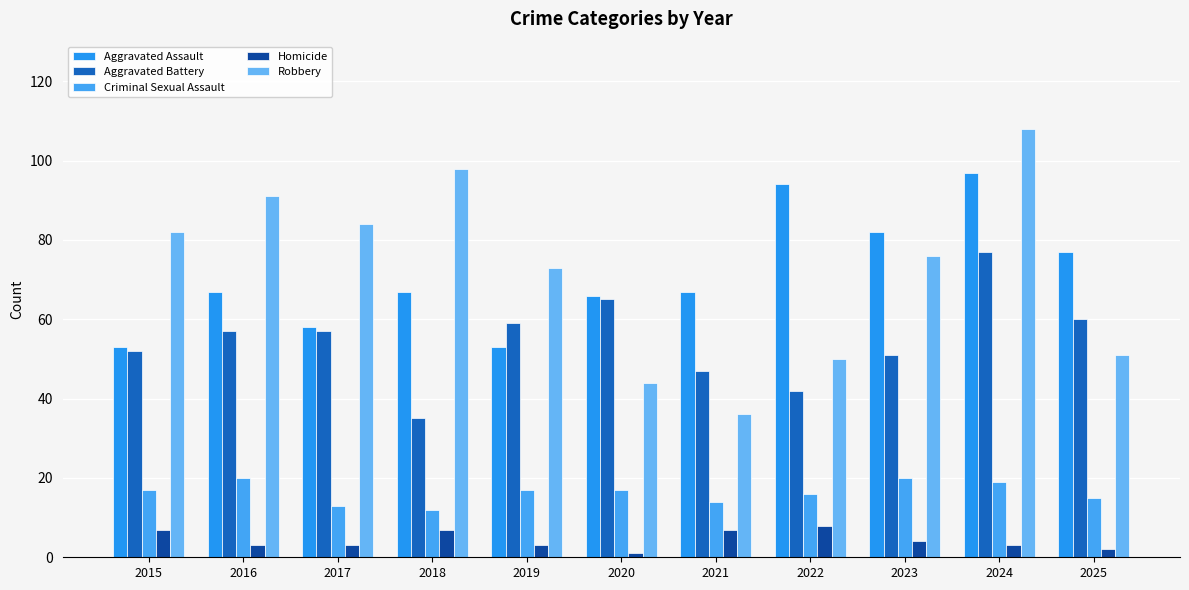

List the labels in order of Criminal Sexual Assault value, largest first.

2016, 2023, 2024, 2015, 2019, 2020, 2022, 2025, 2021, 2017, 2018